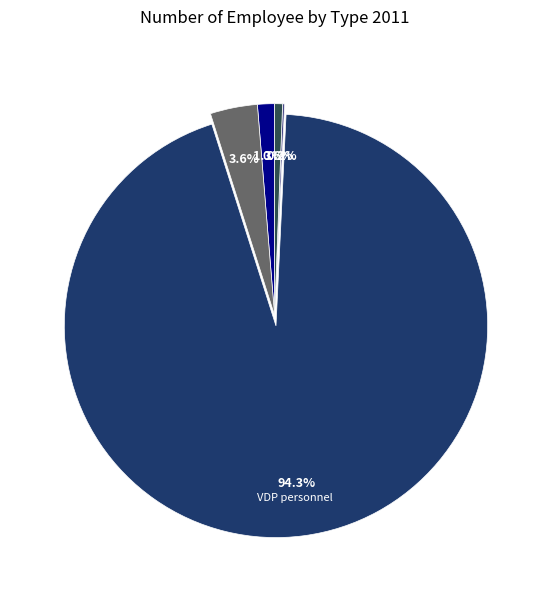

Does any single category account for the majority?

Yes